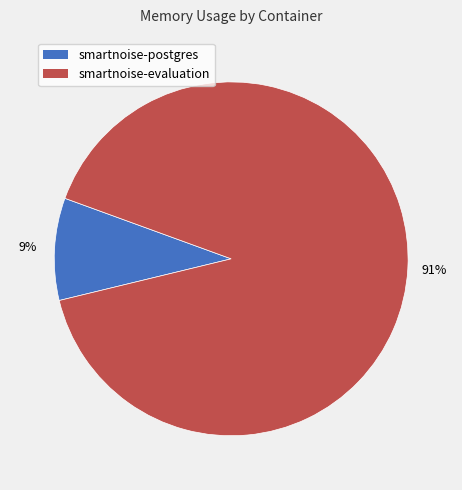

Combined, do smartnoise-evaluation and smartnoise-postgres account for over 50%?

Yes